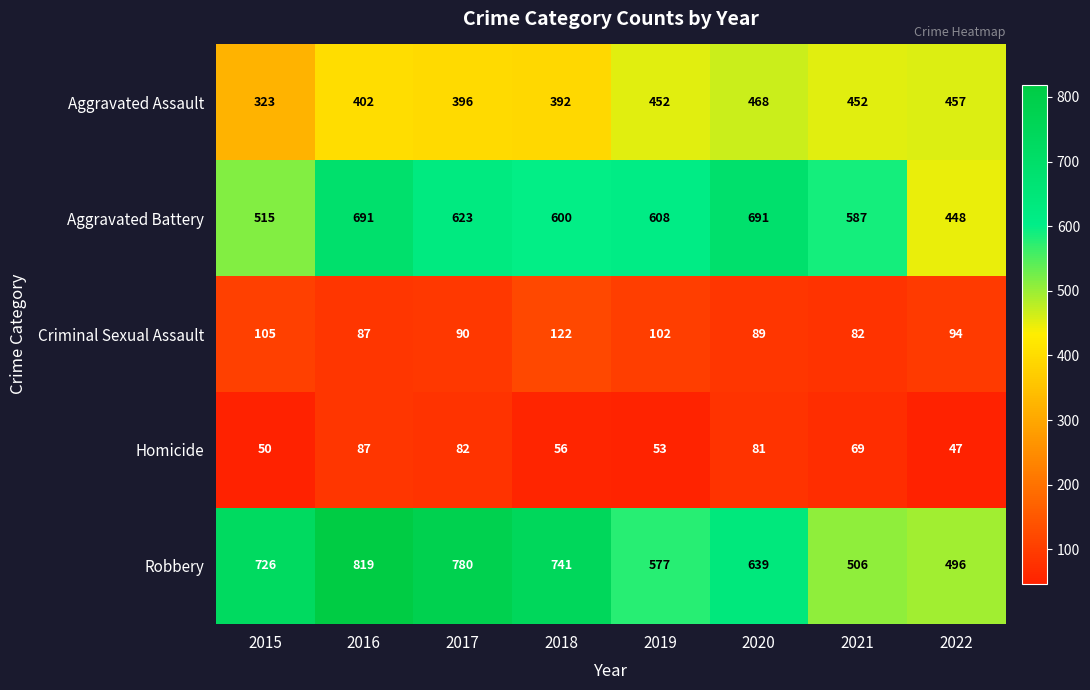

Between 2016 and 2019, which series saw the biggest shift?

Robbery